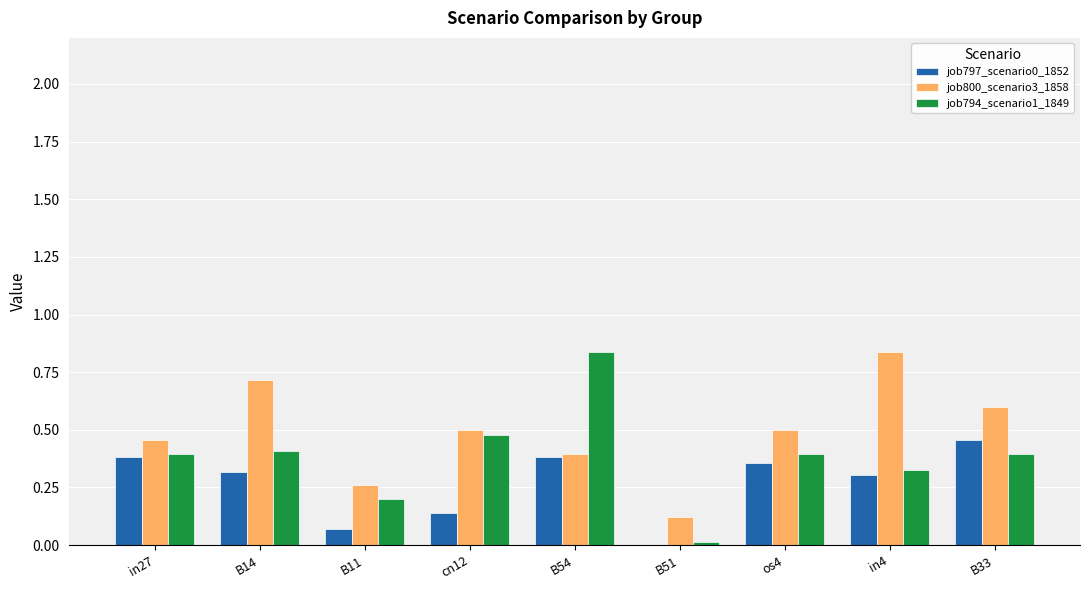

Is it true that job797_scenario0_1852 equals 0.1 at B11?

True